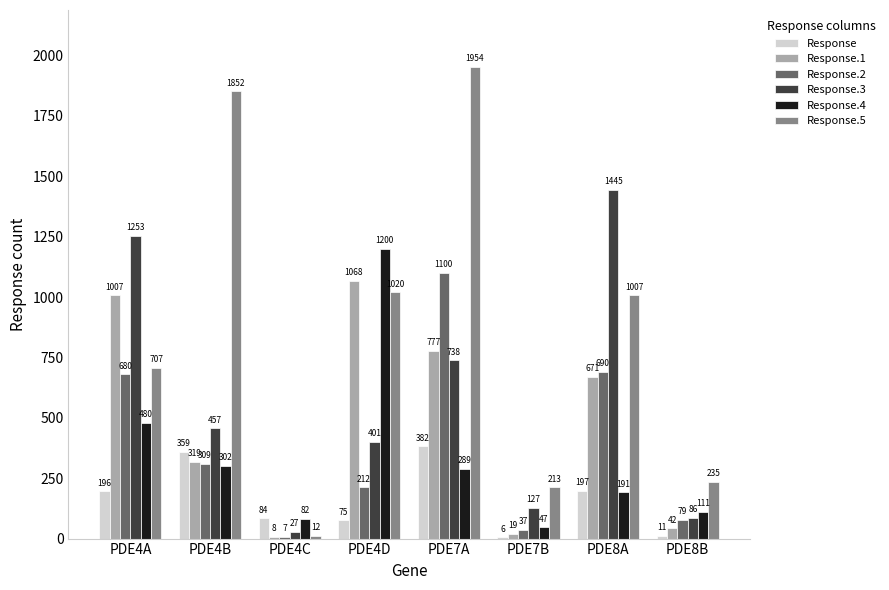

Which series has the largest range (max minus min)?

Response.5